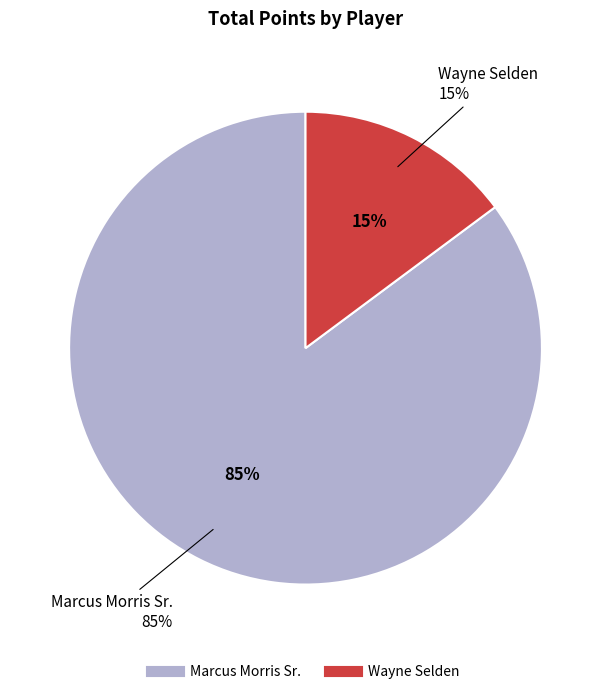

To the nearest percent, what portion does Wayne Selden represent?

15%